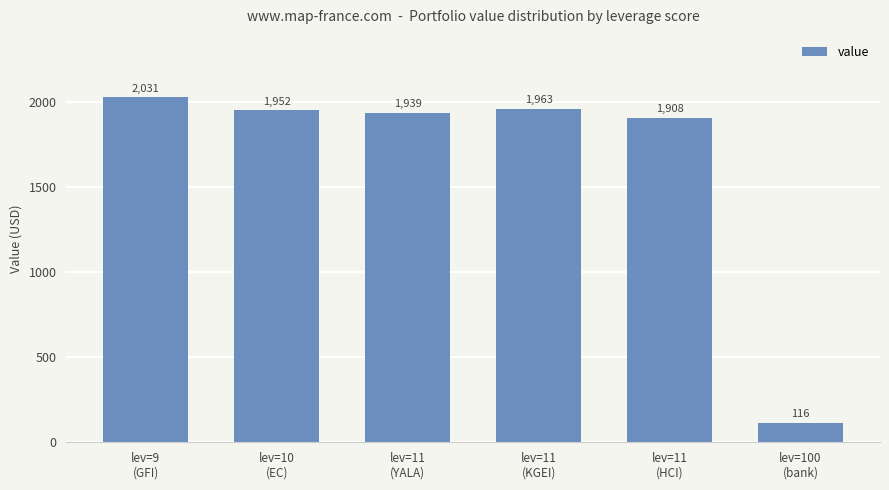

What is the value of the 2nd bar from the left?

1952.2